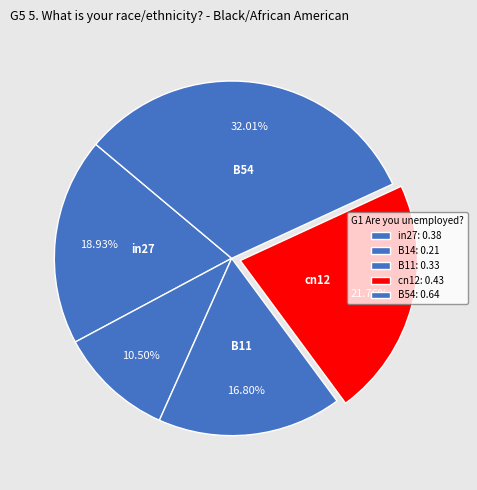

To the nearest percent, what is the difference between the largest and smallest slice percentages?

22%